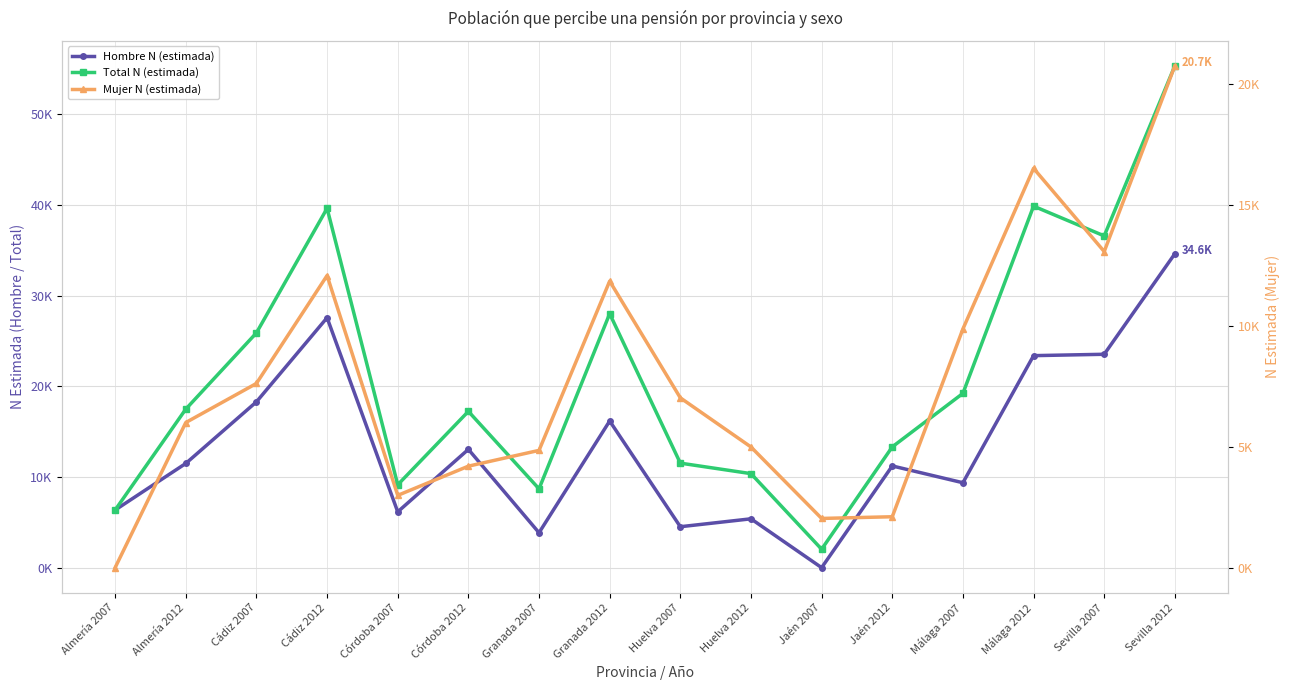

At which category is the sum across all series the highest?

Sevilla 2012